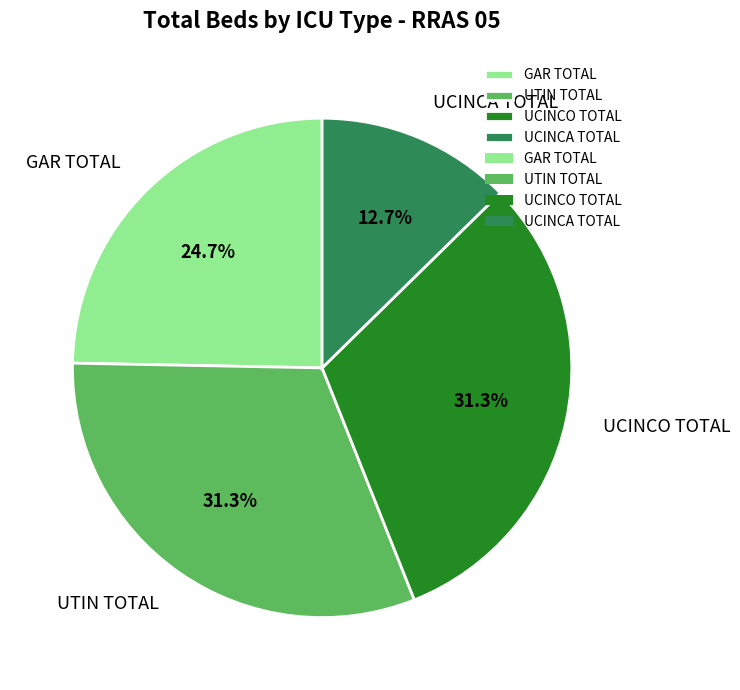

Between UTIN TOTAL and UCINCA TOTAL, which is larger?

UTIN TOTAL